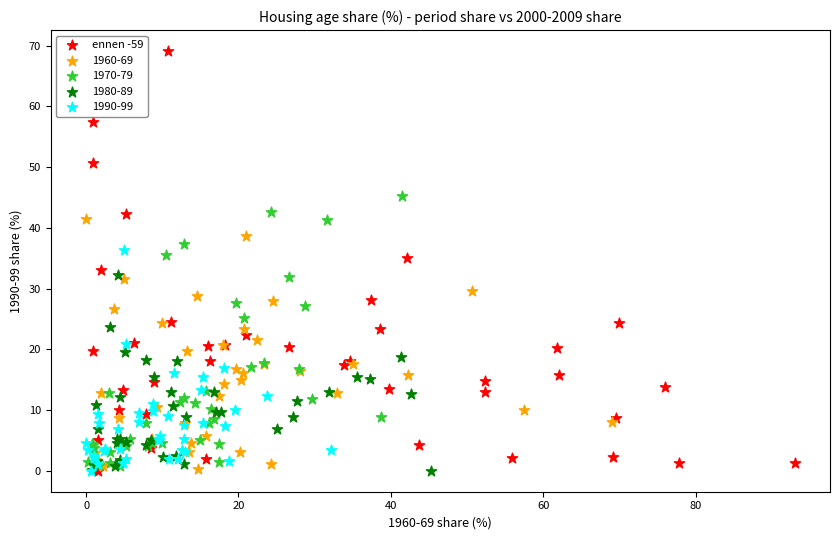

Which series contains the highest Y value?

ennen -59